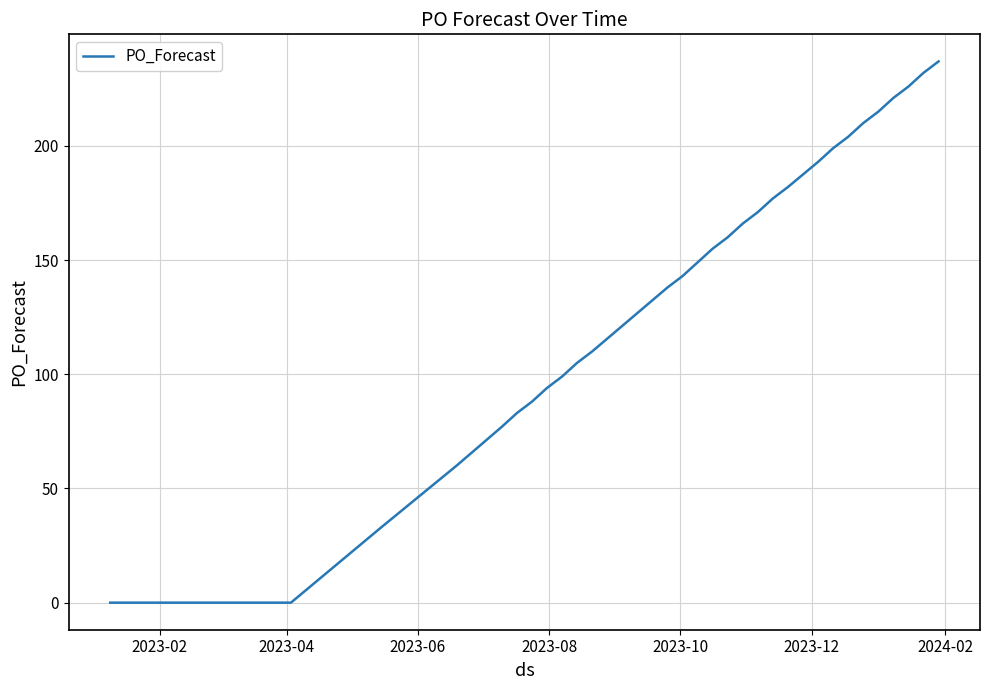

What is the sum of all values?

3989